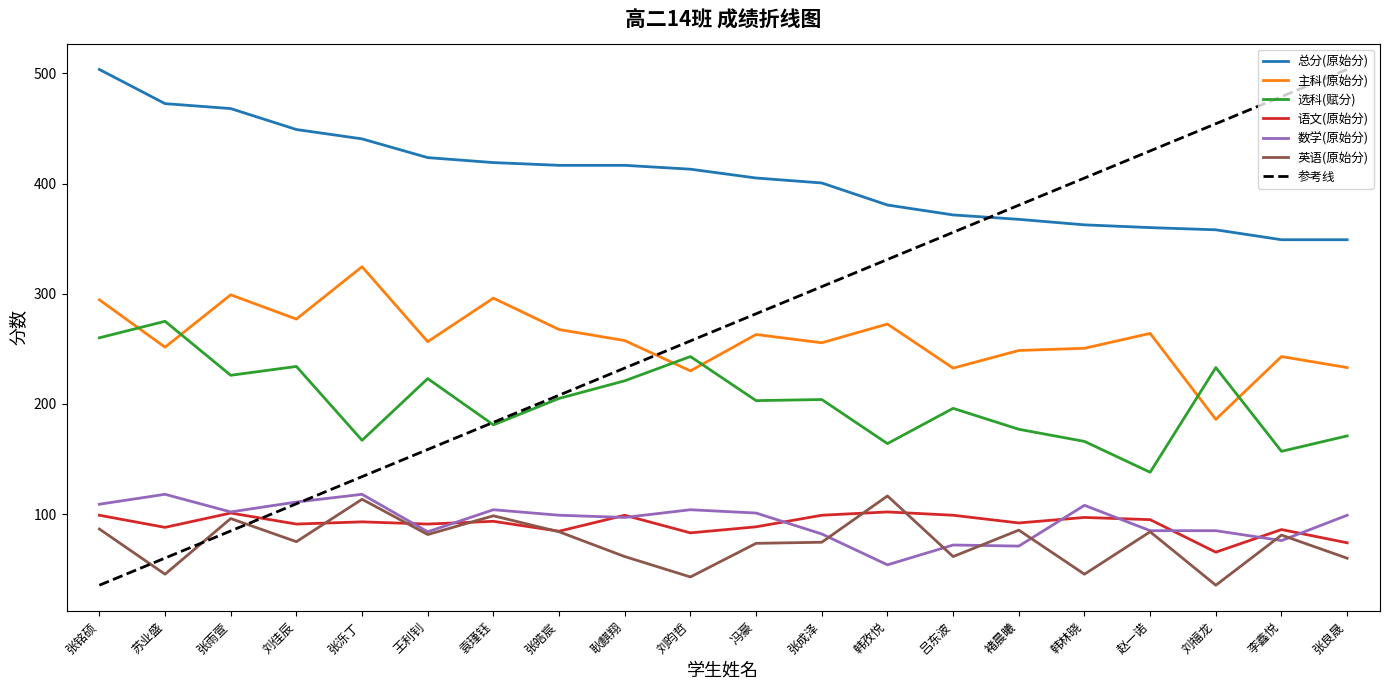

What position from the left is 韩林晓?

16